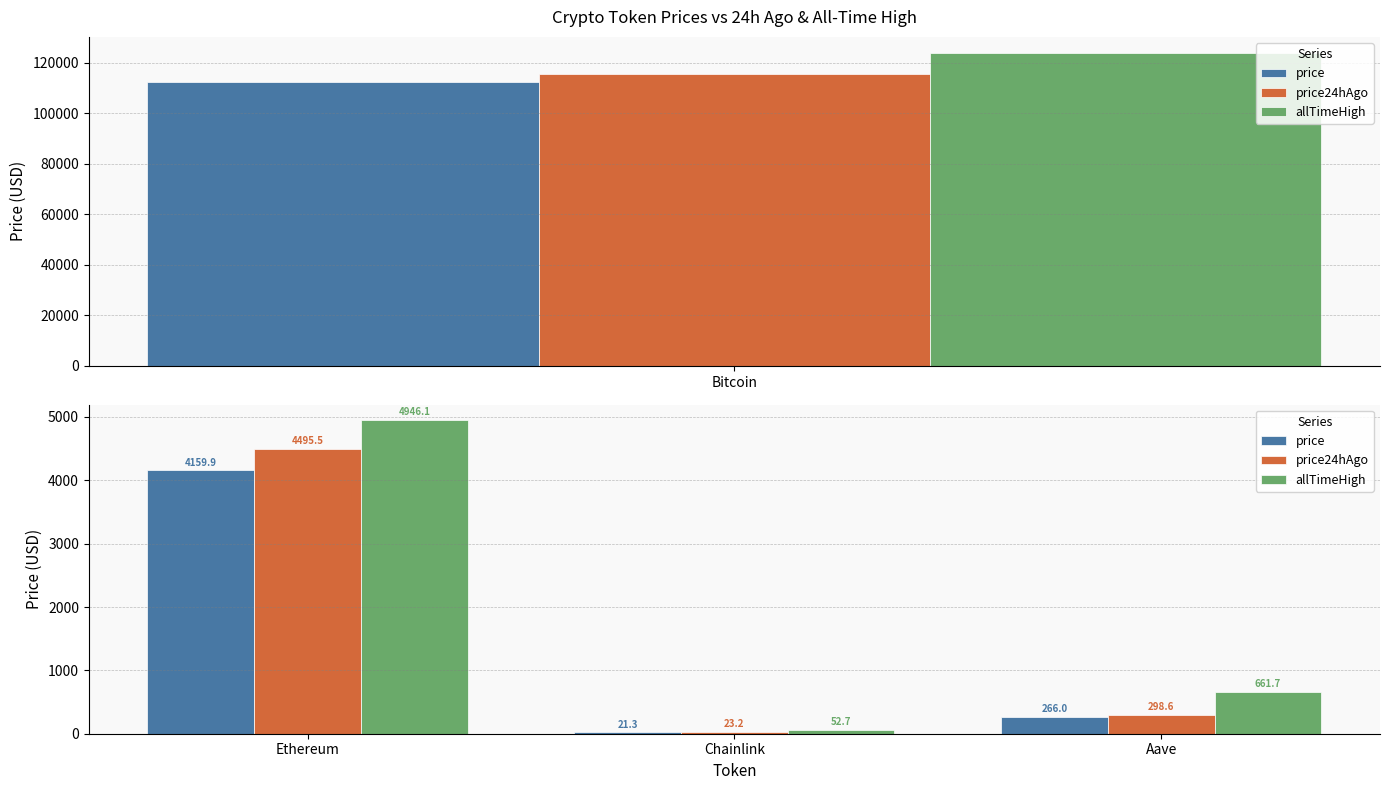

What are all the series names shown in the legend?

price, price24hAgo, allTimeHigh